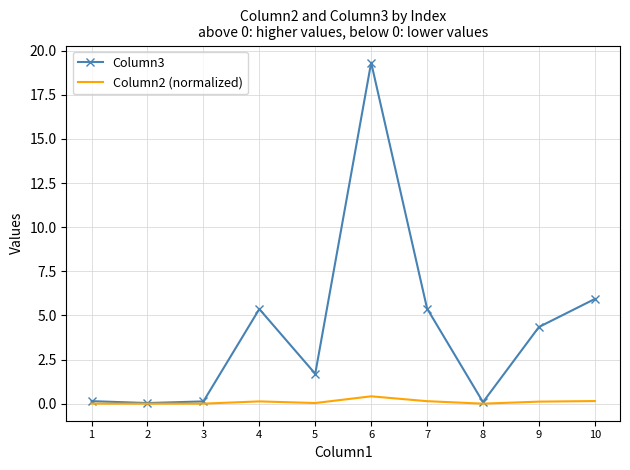

At how many categories does at least one series exceed 15?

1